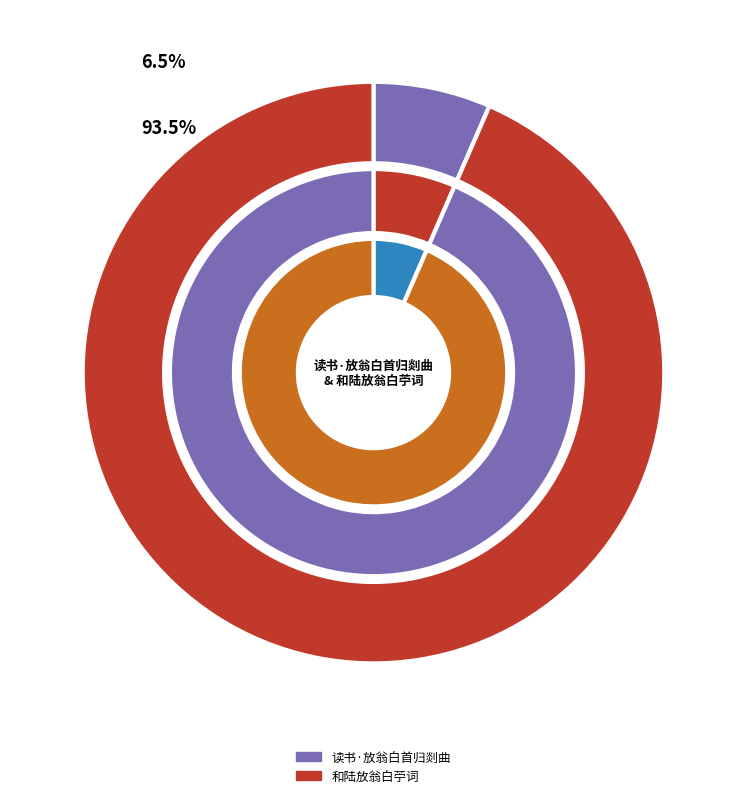

Count the number of slices in the pie.

2